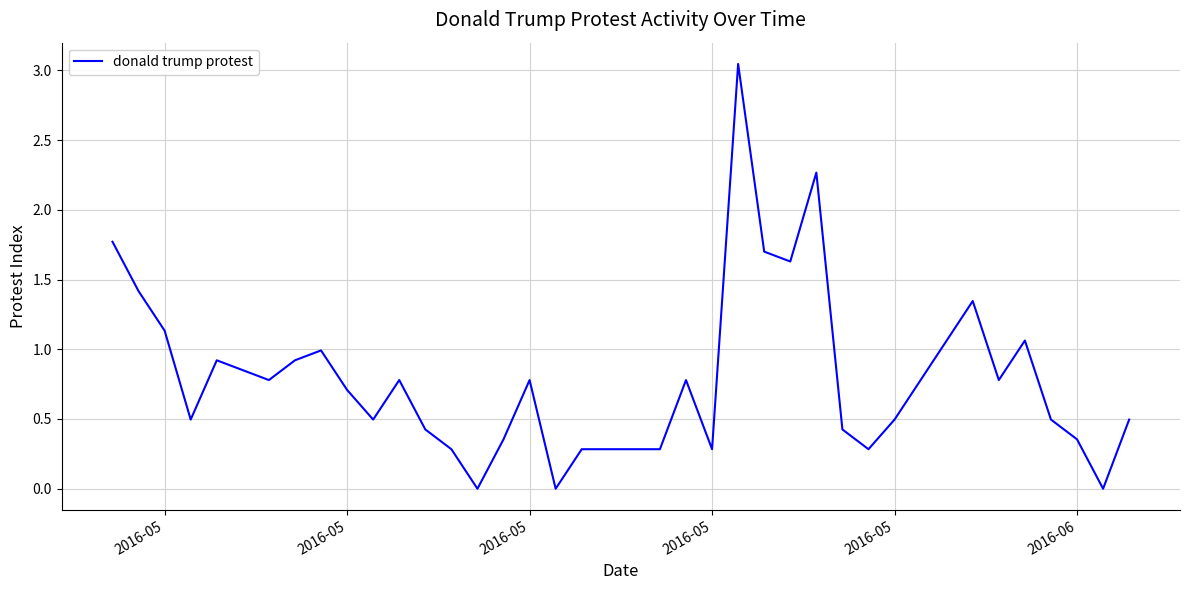

Does the chart display data point markers on the line(s)?

No